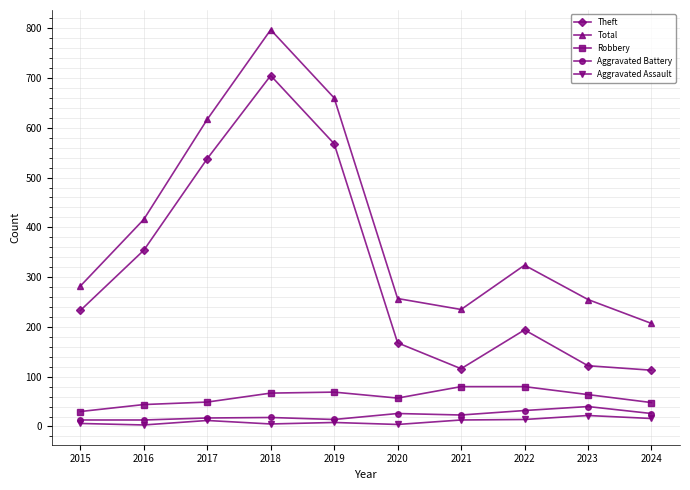

True or false: Aggravated Assault and Total intersect in this chart.

False